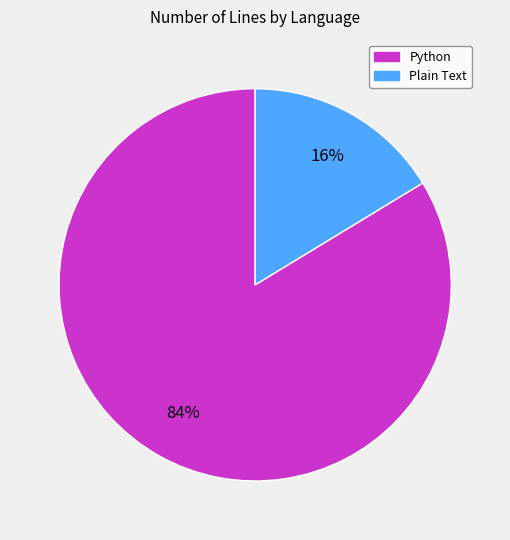

To the nearest percent, what portion does Python represent?

84%